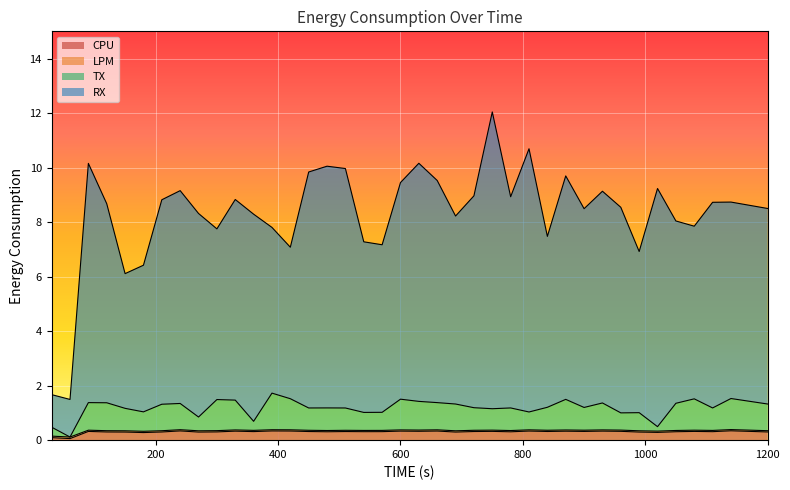

At which category is the sum across all series the highest?

750